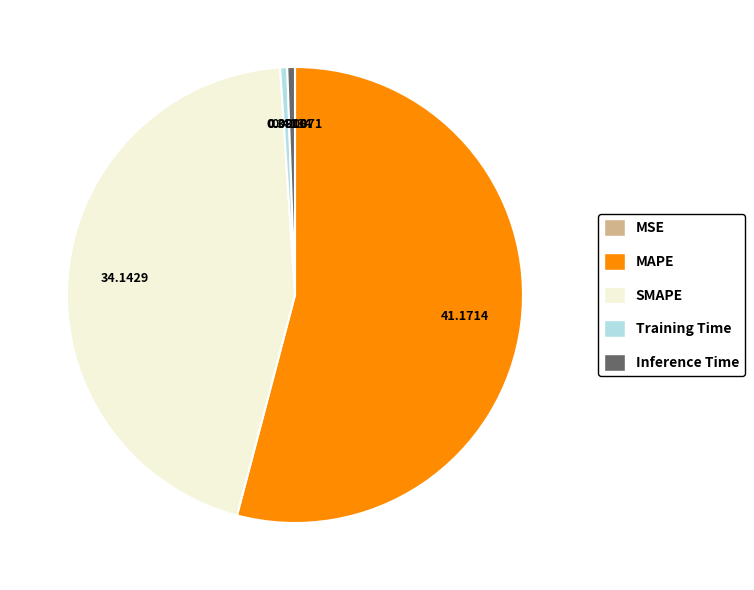

What is the majority slice?

MAPE